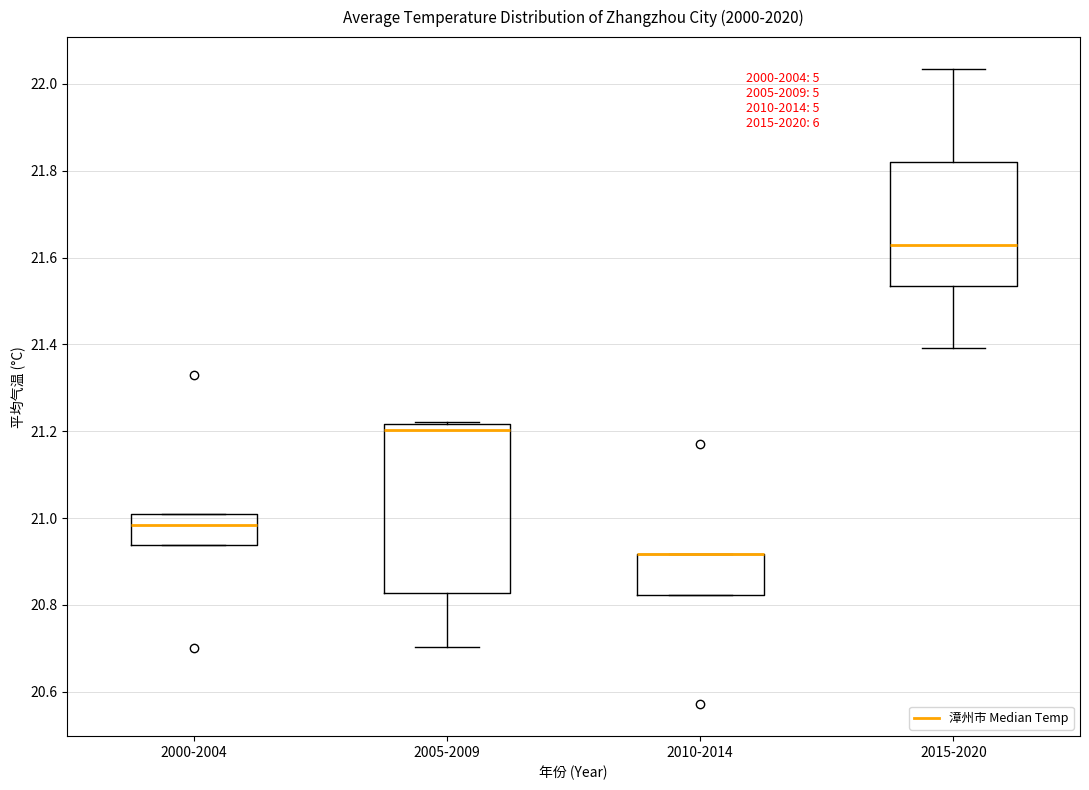

Comparing the boxes themselves (not the whiskers), which one is the tallest?

2005-2009